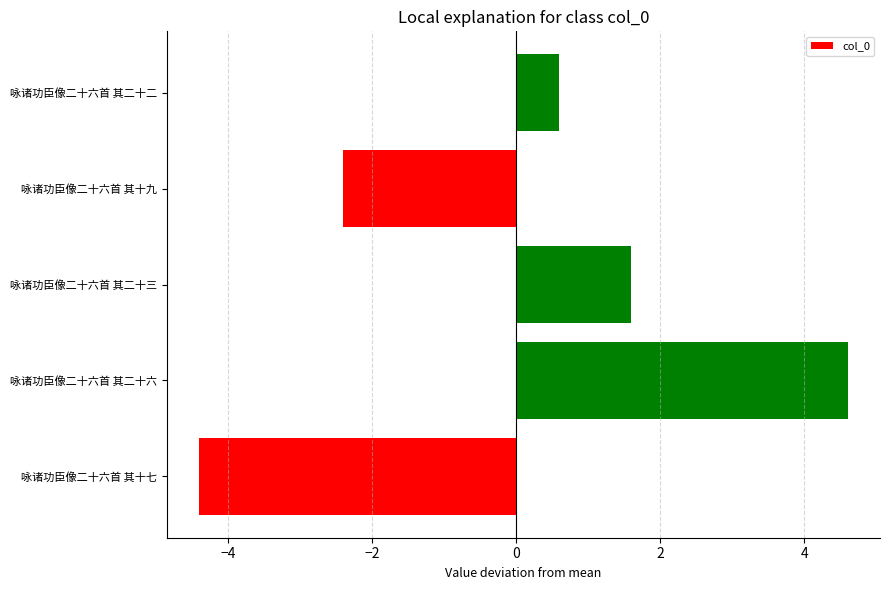

True or false: the data shows -2.4 at 咏诸功臣像二十六首 其十九.

True